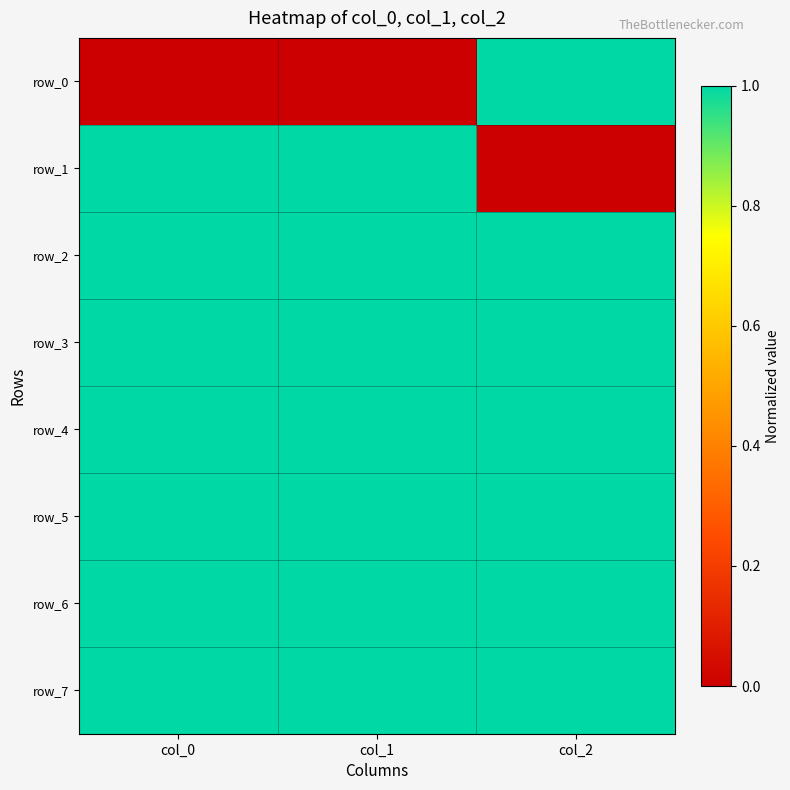

True or false: row_5 has a value of 2 at col_1.

False